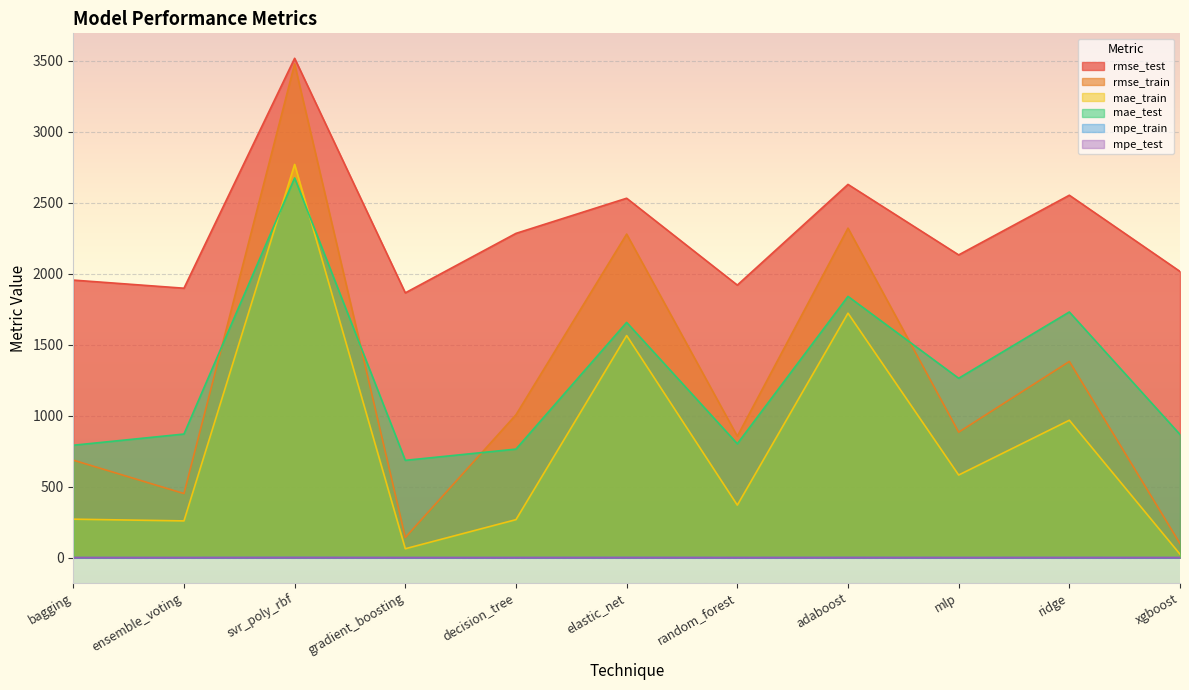

Where is the first local maximum for mpe_test?

svr_poly_rbf